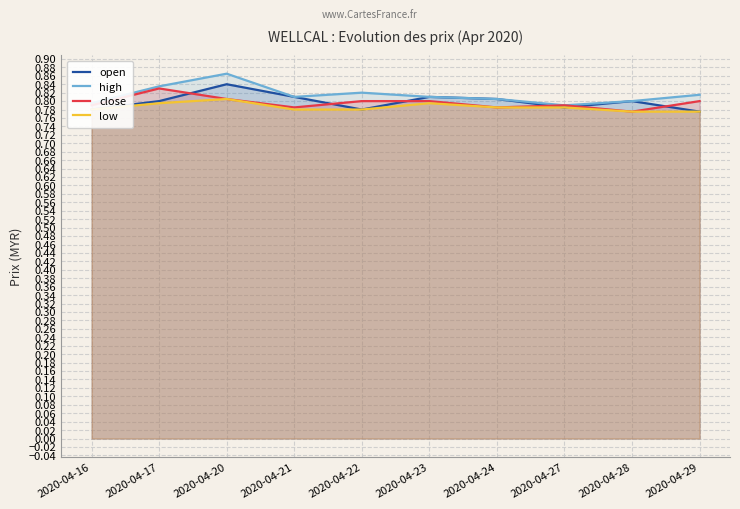

At which category does high reach its first local peak?

2020-04-20